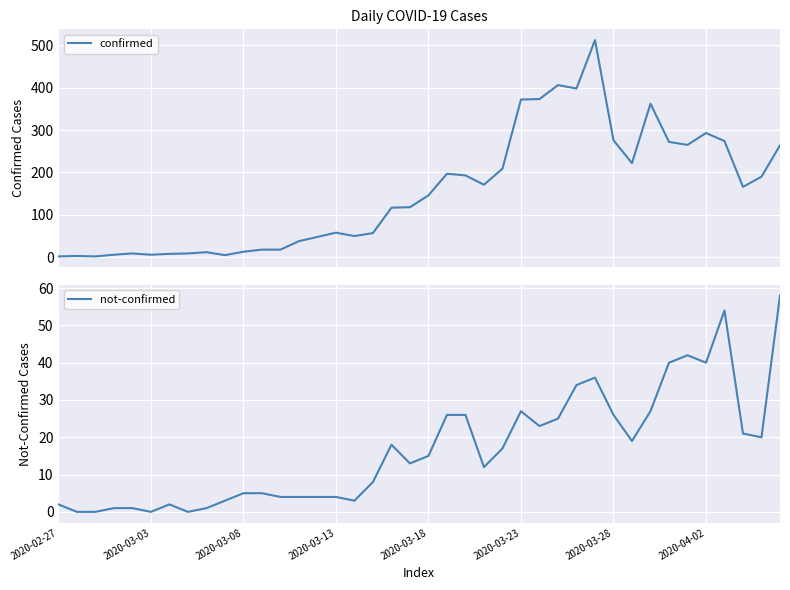

Which category has the lowest value in the not-confirmed series?

2020-03-03